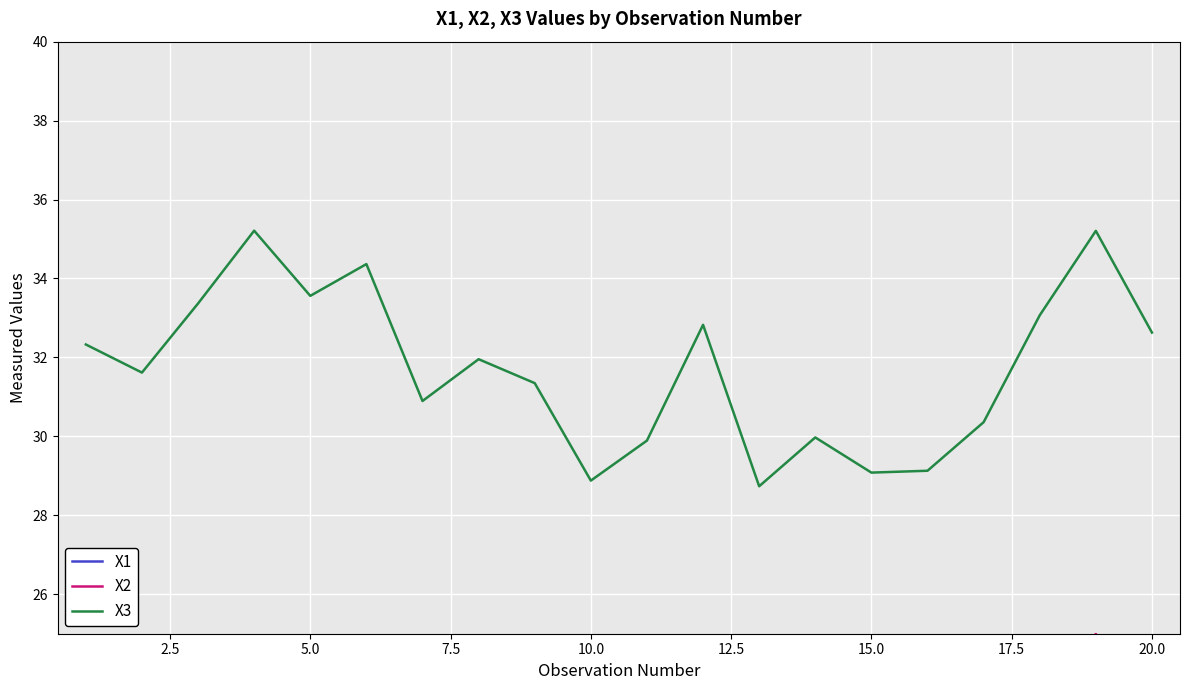

True or false: X1 and X3 intersect in this chart.

False